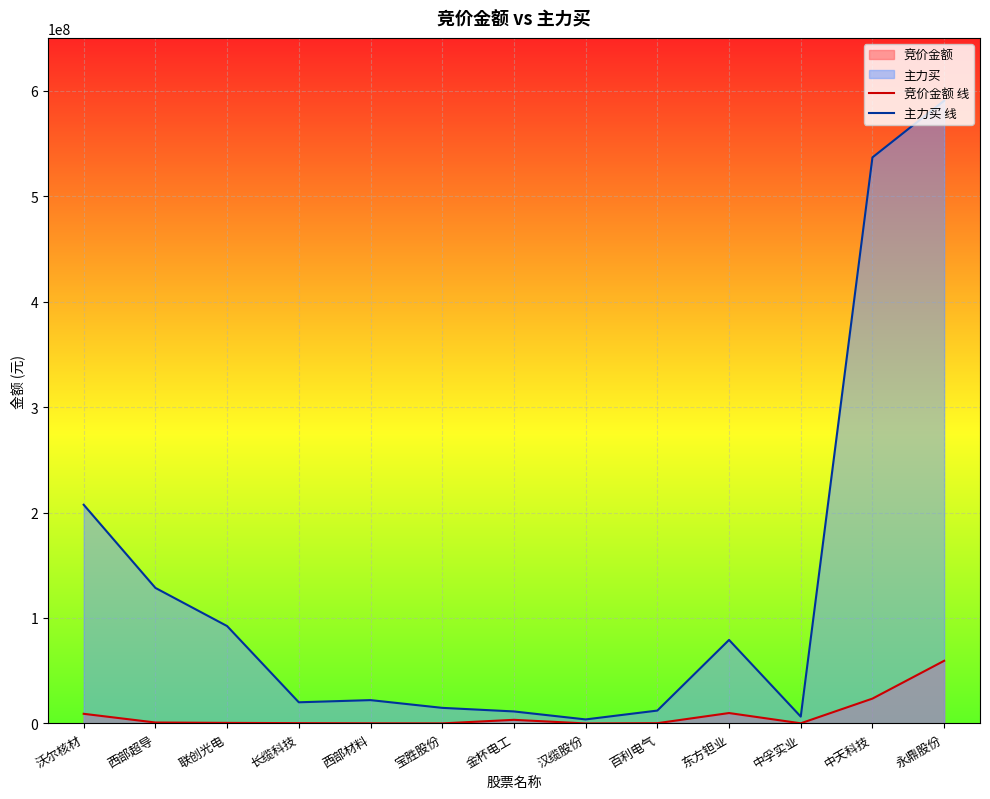

In 竞价金额 线, how many points are lower than both neighbors (excluding endpoints)?

3